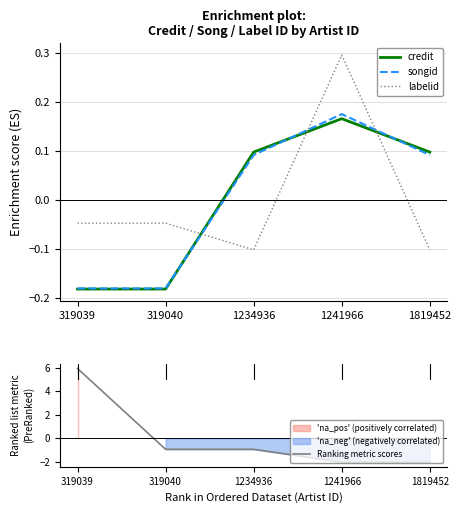

What is the difference between the labelid values at 1234936 and 319040?

0.1